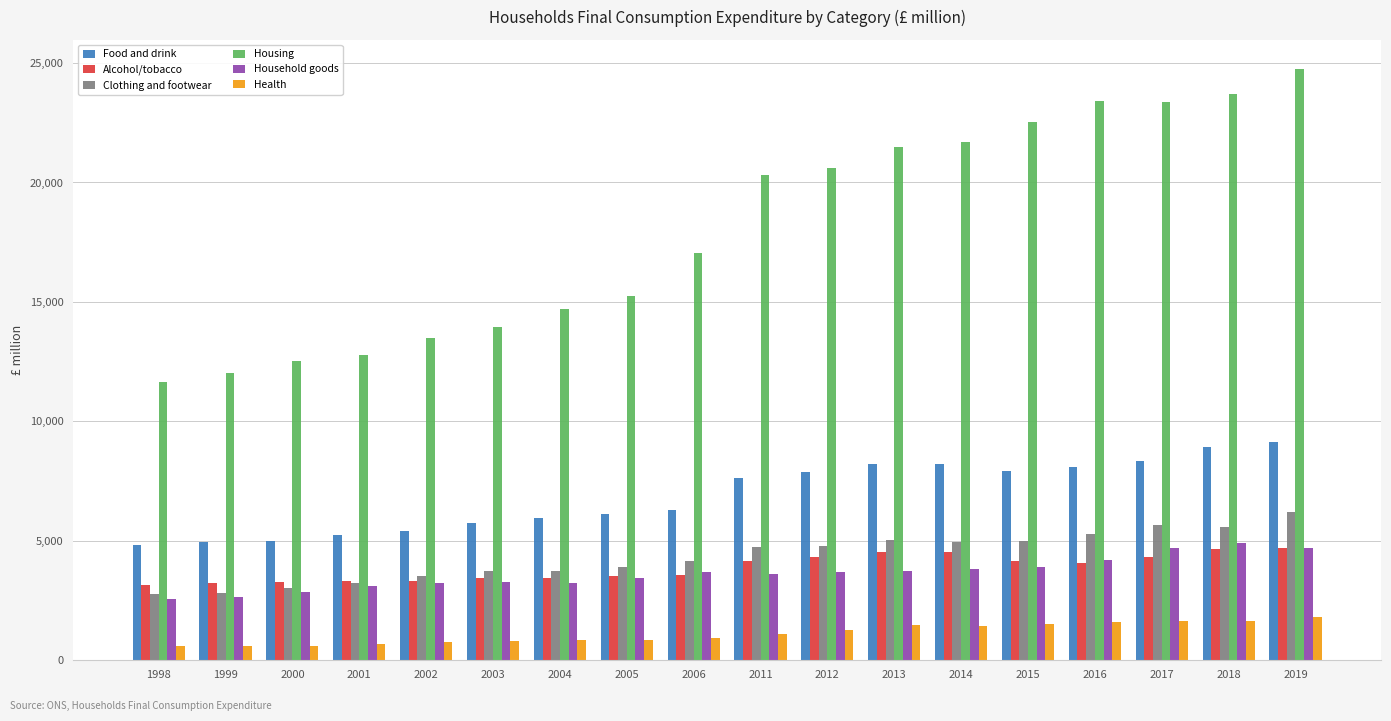

What is the difference between the highest and lowest values at 2003?

13122.7